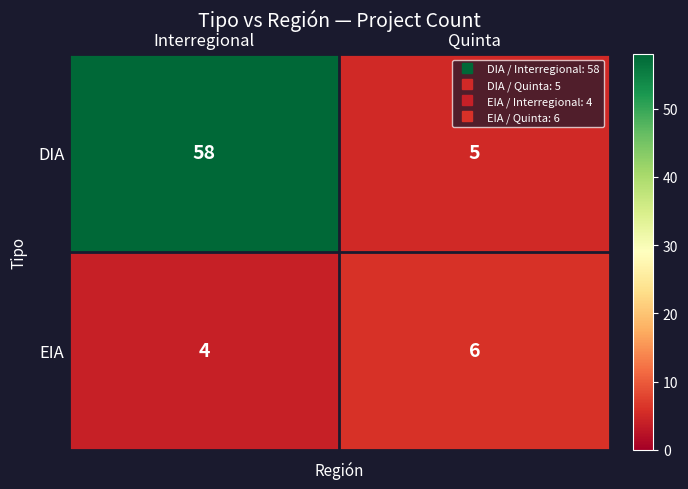

At how many categories does at least one series exceed 8?

1